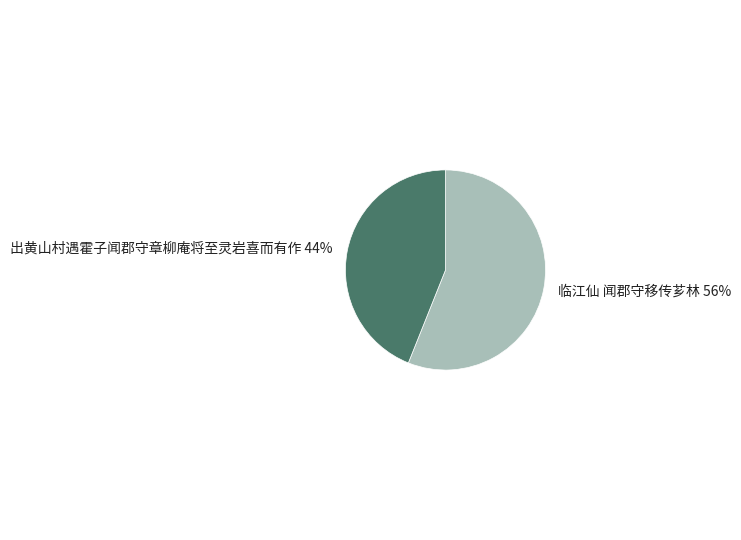

Do 临江仙 闻郡守移传芗林 and 出黄山村遇霍子闻郡守章柳庵将至灵岩喜而有作 together represent more than half of the pie?

Yes